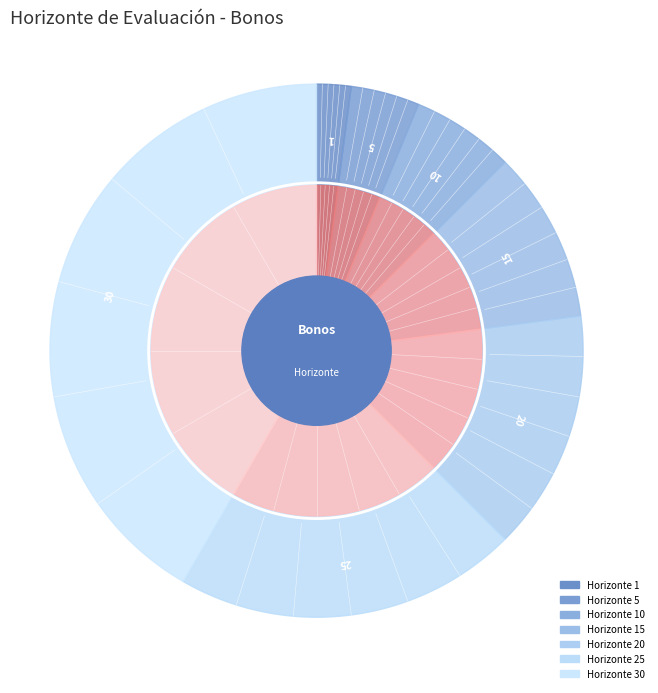

Which has a higher value, 15 or 25?

25